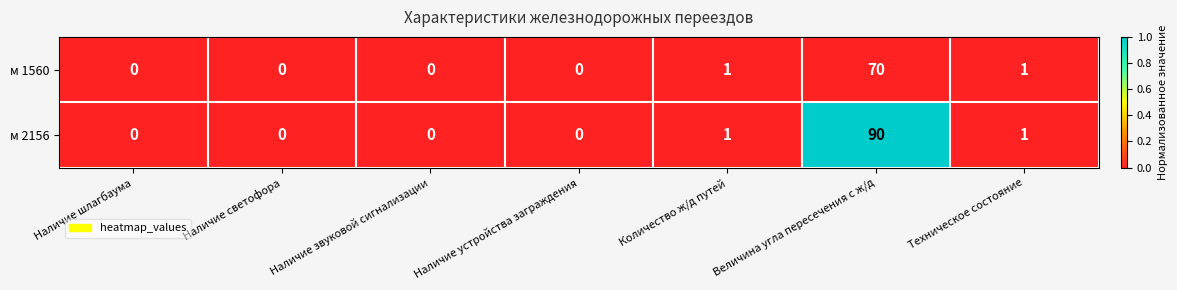

Which series has the largest total across all categories?

м 2156